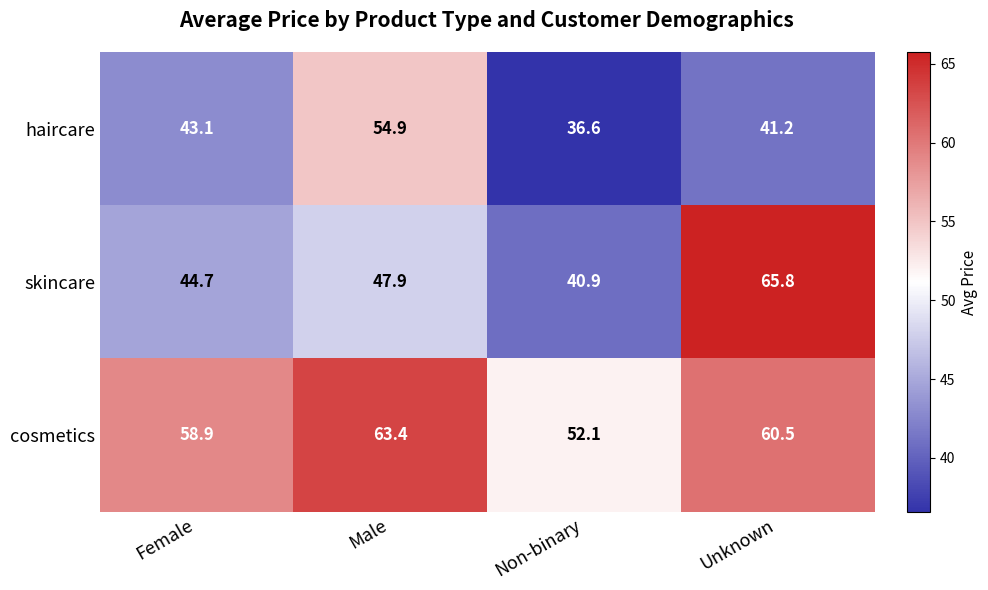

The value of haircare at Male is 35.9. True or false?

False